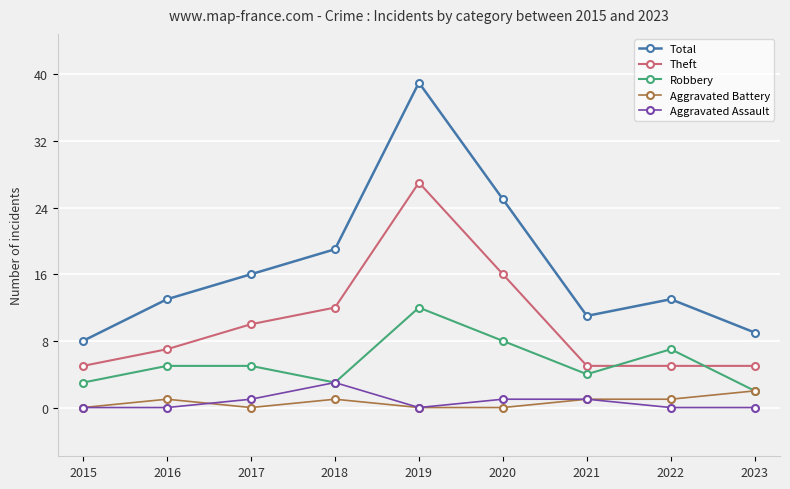

Does the chart have visible grid lines?

Yes